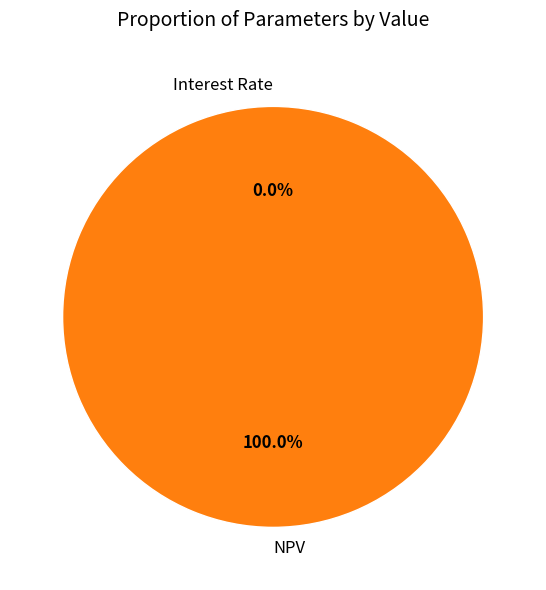

True or false: NPV accounts for 100% of the total.

True